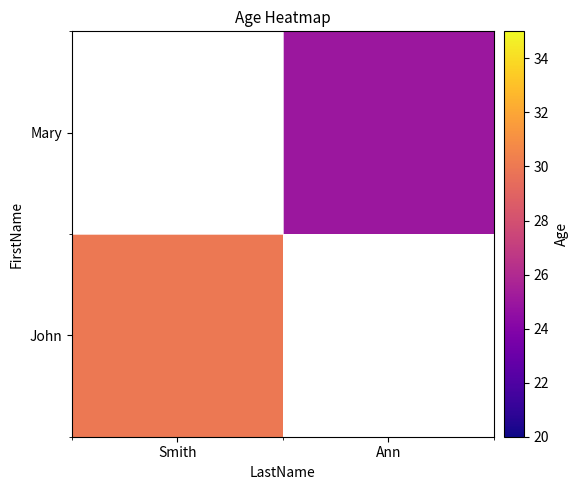

Which category has the highest value in the John series?

Smith